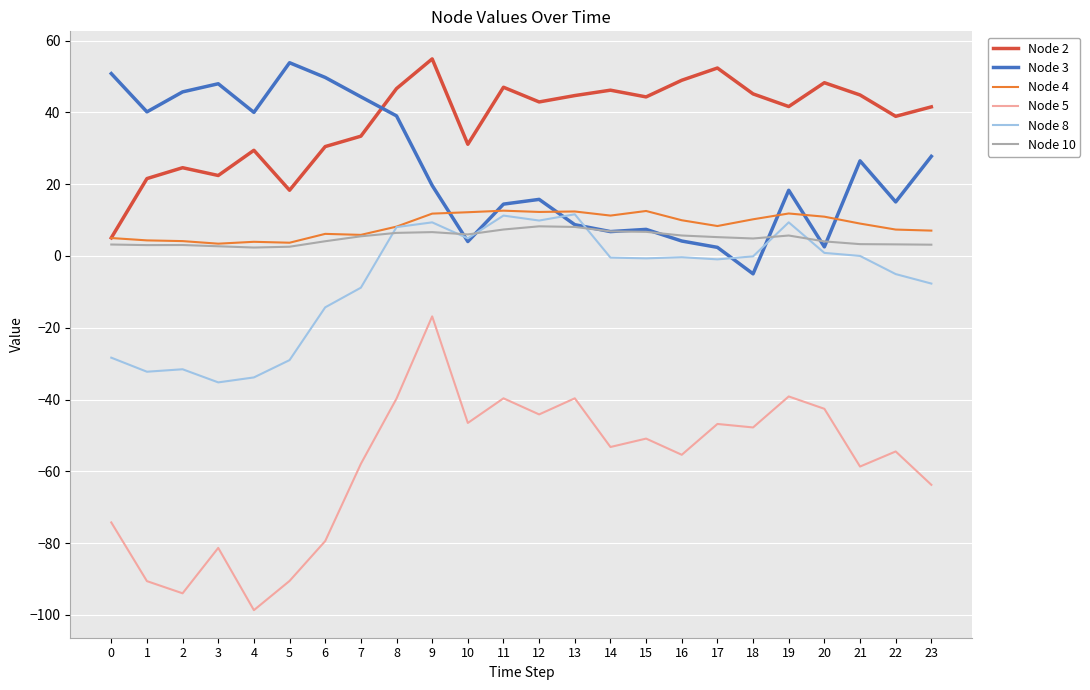

What is the minimum value shown in the chart?

-98.7